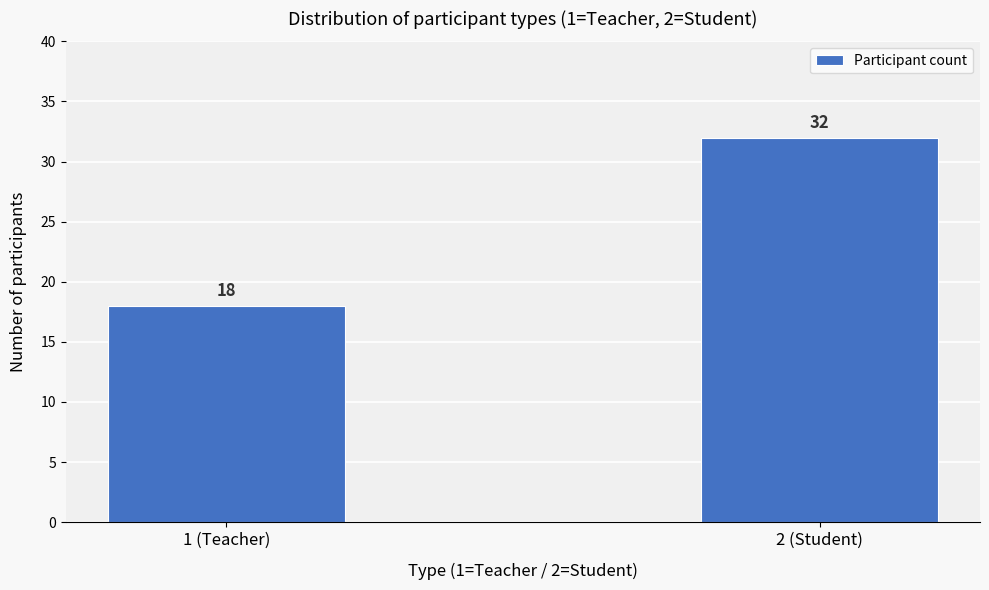

Reading left to right, transcribe all the data shown in this chart.

1 (Teacher)=18	2 (Student)=32